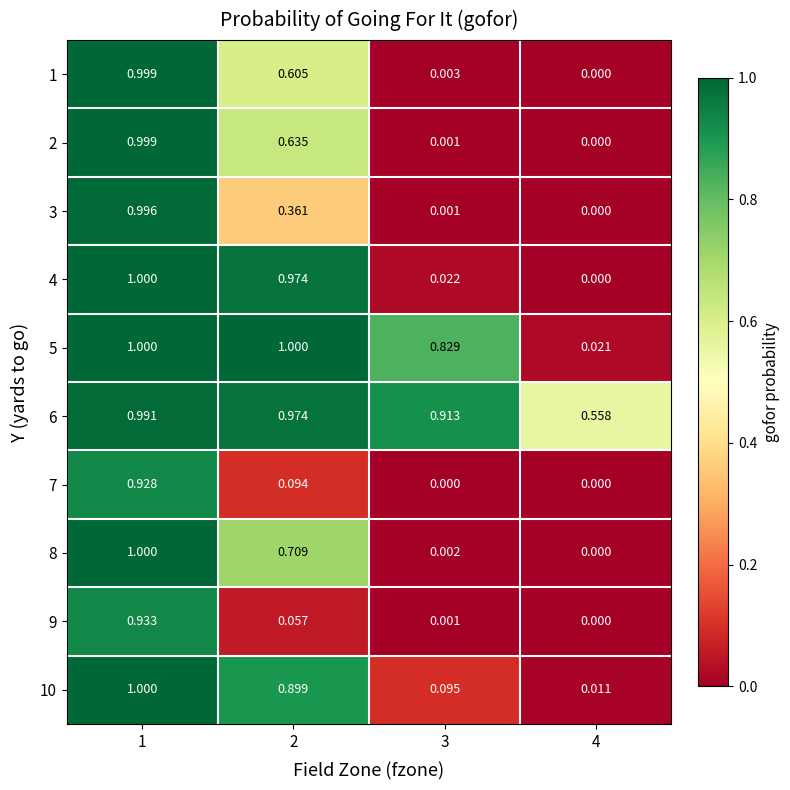

How many values in the 4 series exceed 0?

3